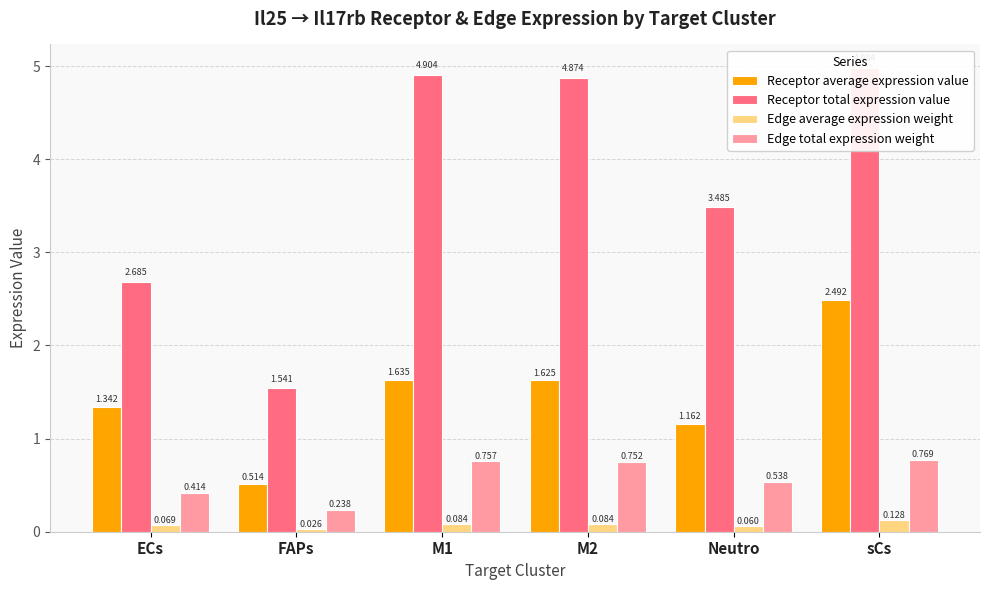

Reading left to right, what are all the values shown in this chart?

Receptor average expression value: ECs=1.3	FAPs=0.5	M1=1.6	M2=1.6	Neutro=1.2	sCs=2.5
Receptor total expression value: ECs=2.7	FAPs=1.5	M1=4.9	M2=4.9	Neutro=3.5	sCs=5.0
Edge average expression weight: ECs=0.1	FAPs=0.0	M1=0.1	M2=0.1	Neutro=0.1	sCs=0.1
Edge total expression weight: ECs=0.4	FAPs=0.2	M1=0.8	M2=0.8	Neutro=0.5	sCs=0.8